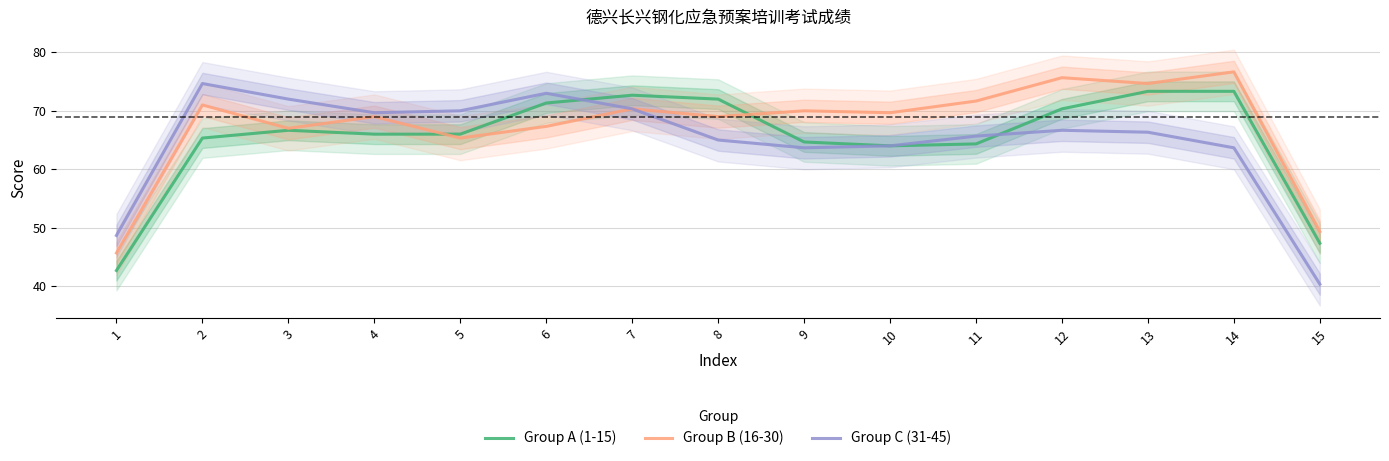

True or false: Group A (1-15) has a value of 42.7 at 1.

True